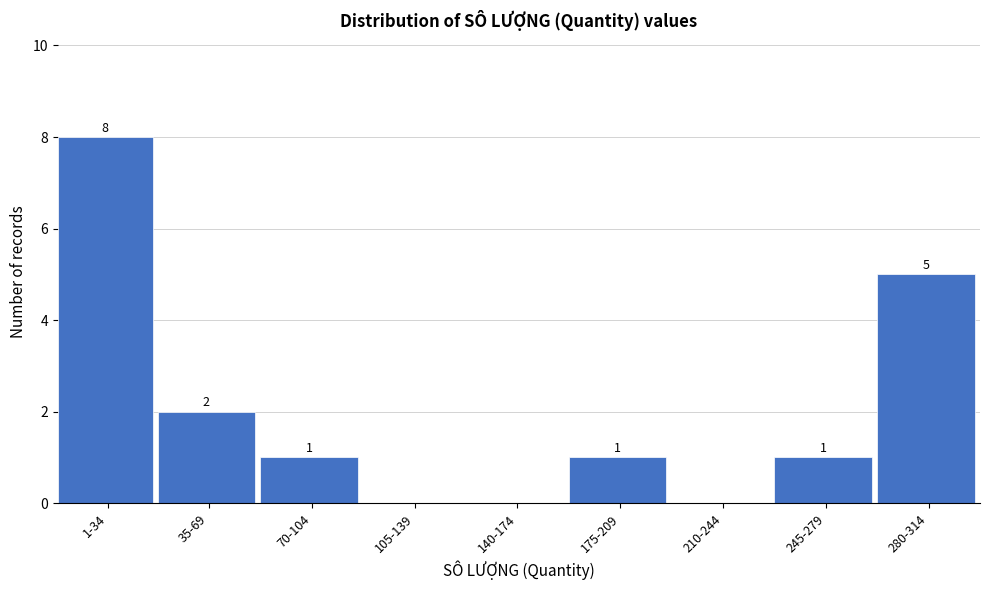

Reading left to right, list all the values displayed in this chart.

1-34=8	35-69=2	70-104=1	105-139=0	140-174=0	175-209=1	210-244=0	245-279=1	280-314=5